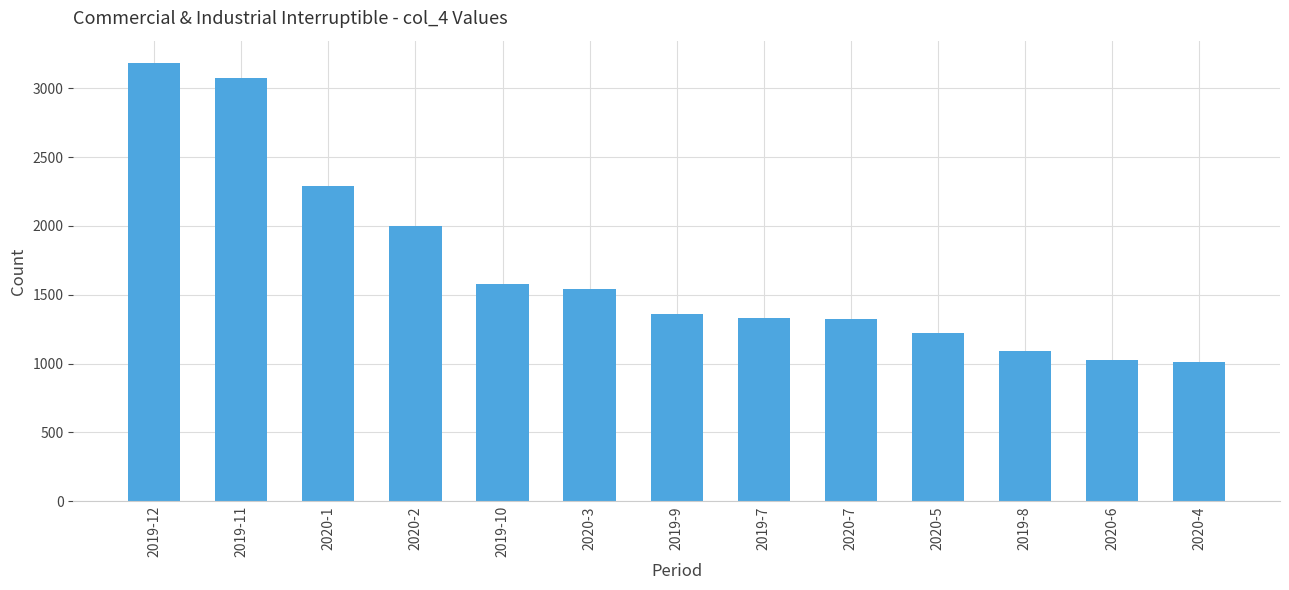

What is the maximum value shown in the chart?

3186